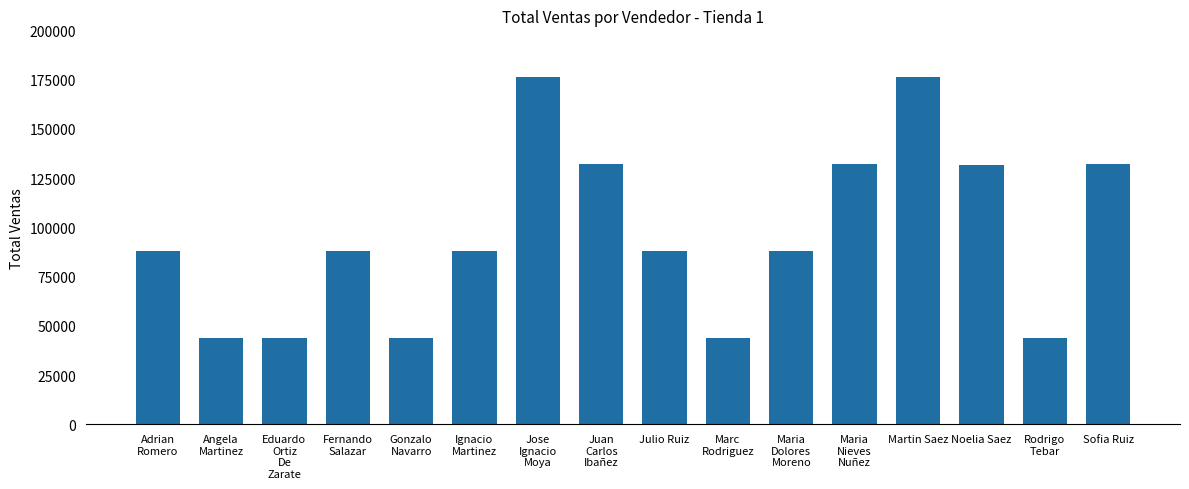

What is the difference between the values at Sofia Ruiz and Adrian
Romero?

44297